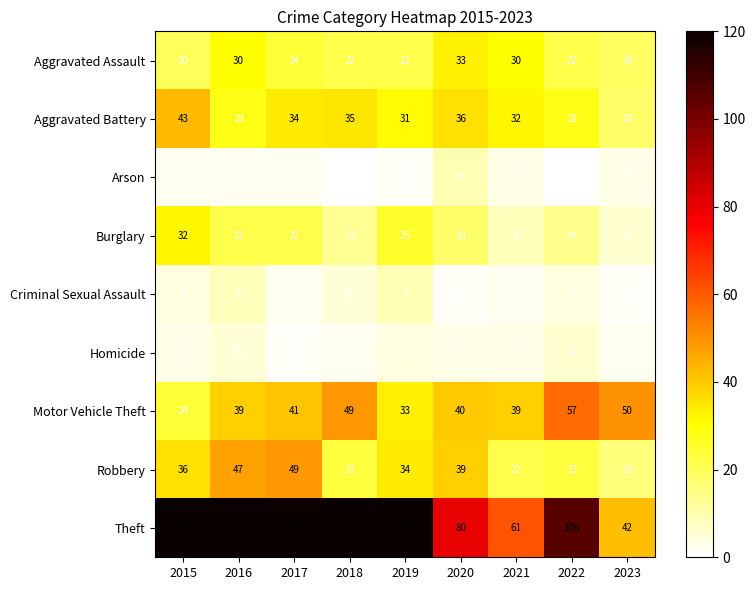

Between 2015 and 2017, which series saw the biggest shift?

Theft